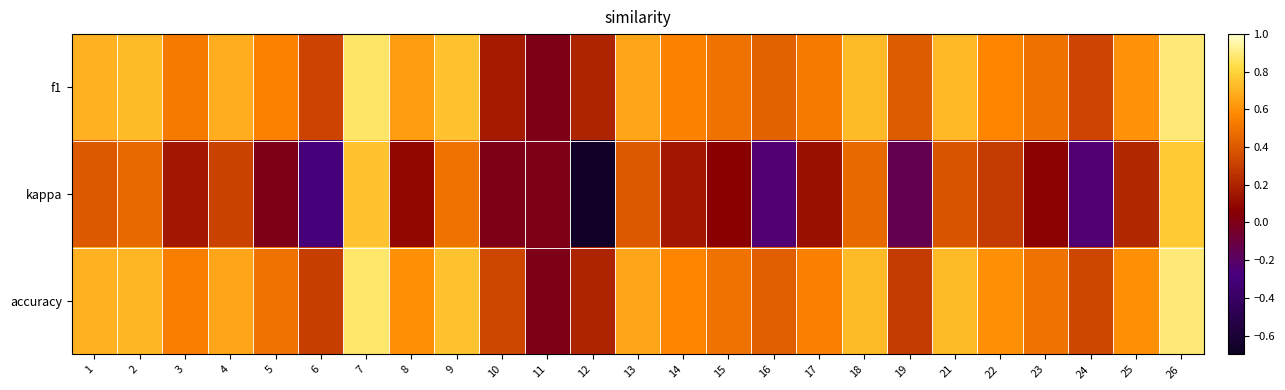

At which category does the chart reach its minimum across all series?

12